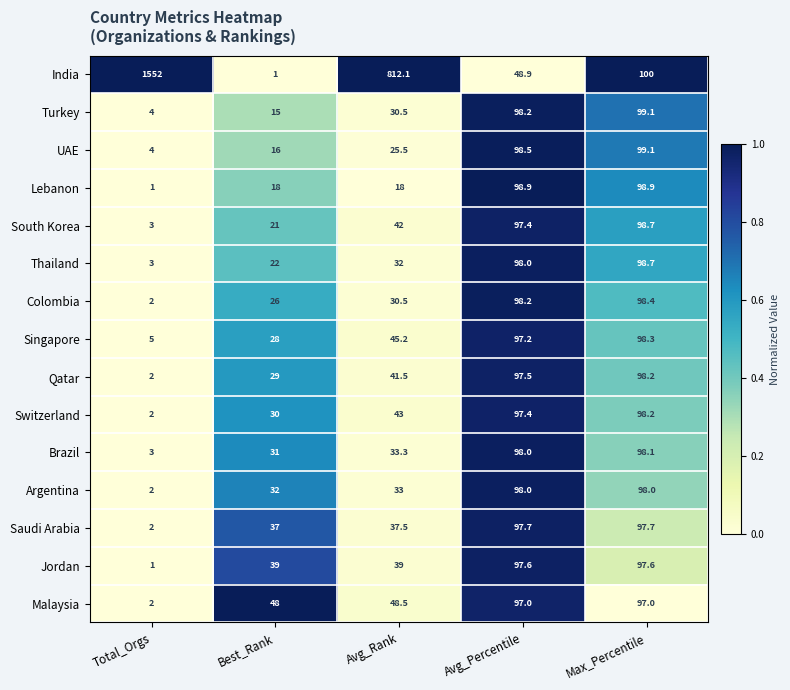

What is the maximum value shown in the chart?

1552.0